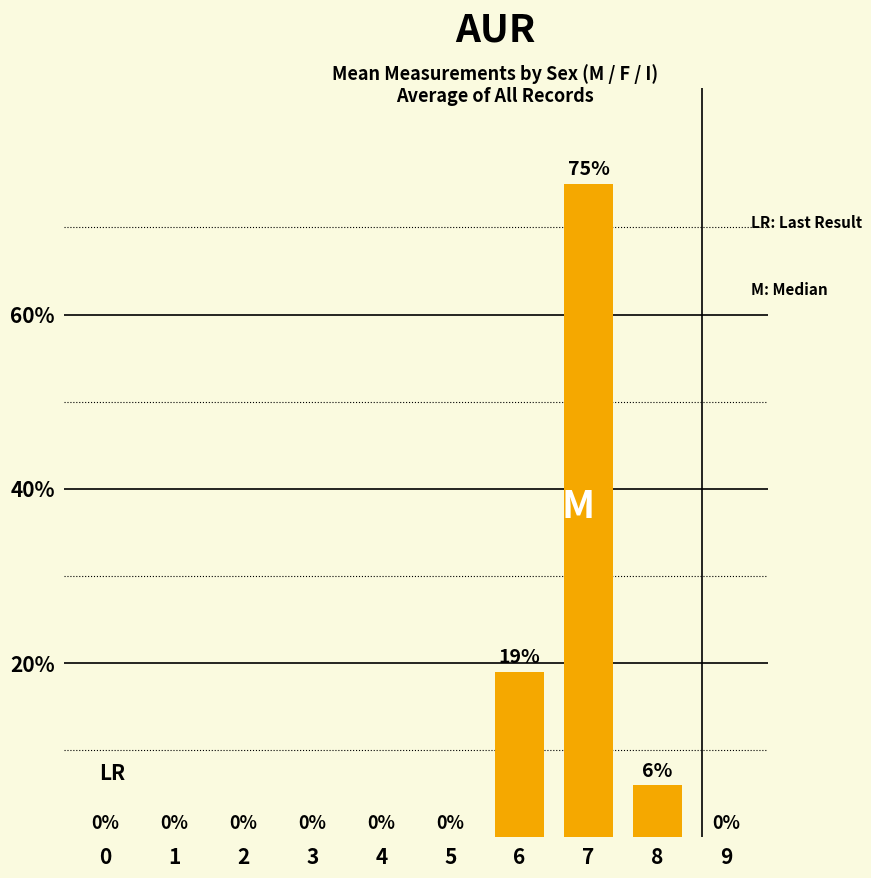

How many positive values are there?

3